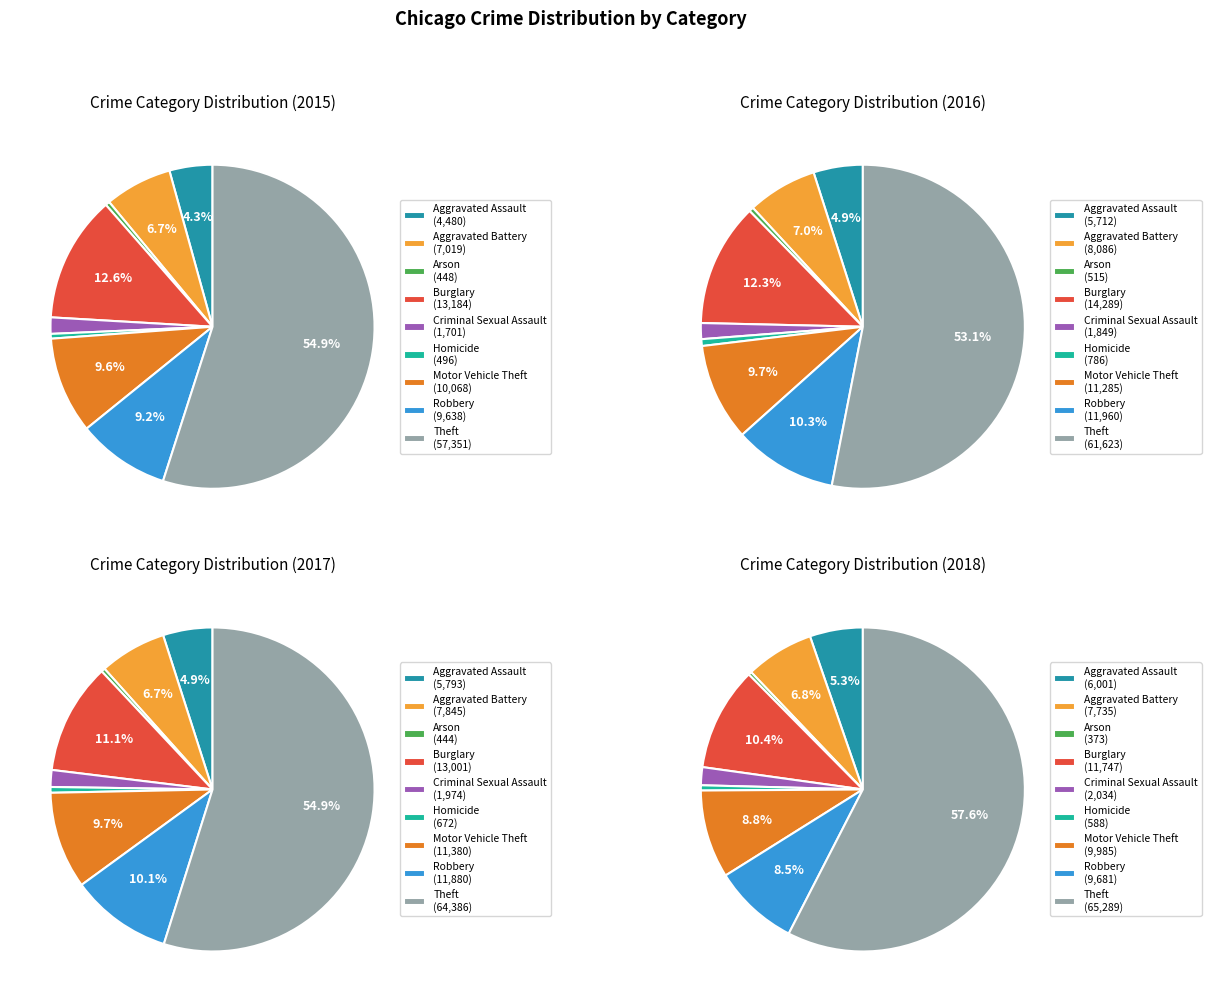

The Theft slice represents 55% of the pie. True or false?

True